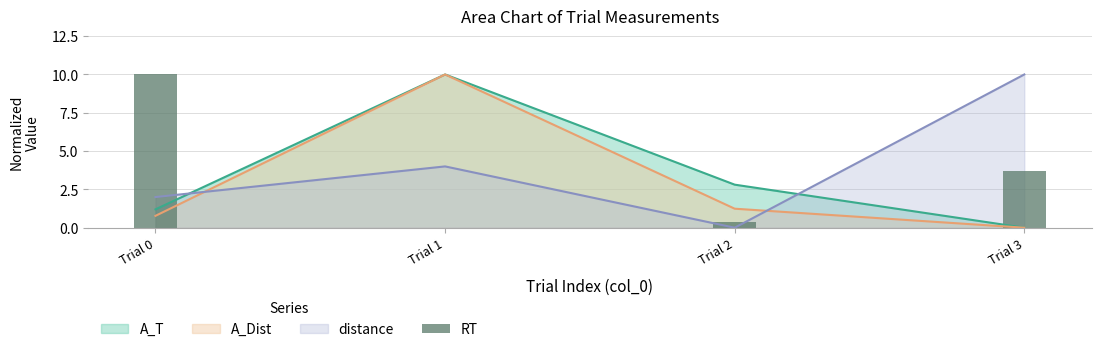

Is the value of distance at Trial 1 greater than the value of A_T at Trial 1?

No